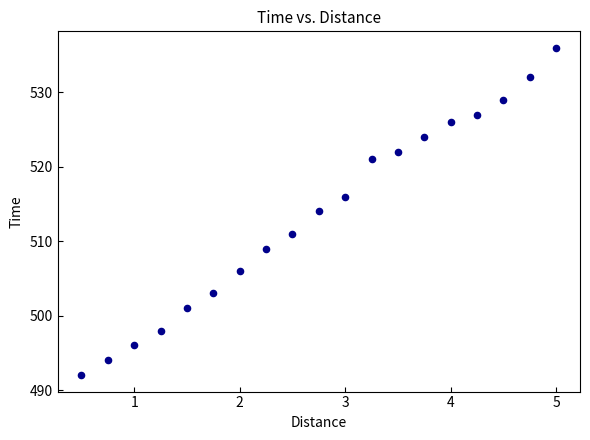

What is the range of Y values (max minus min)?

44